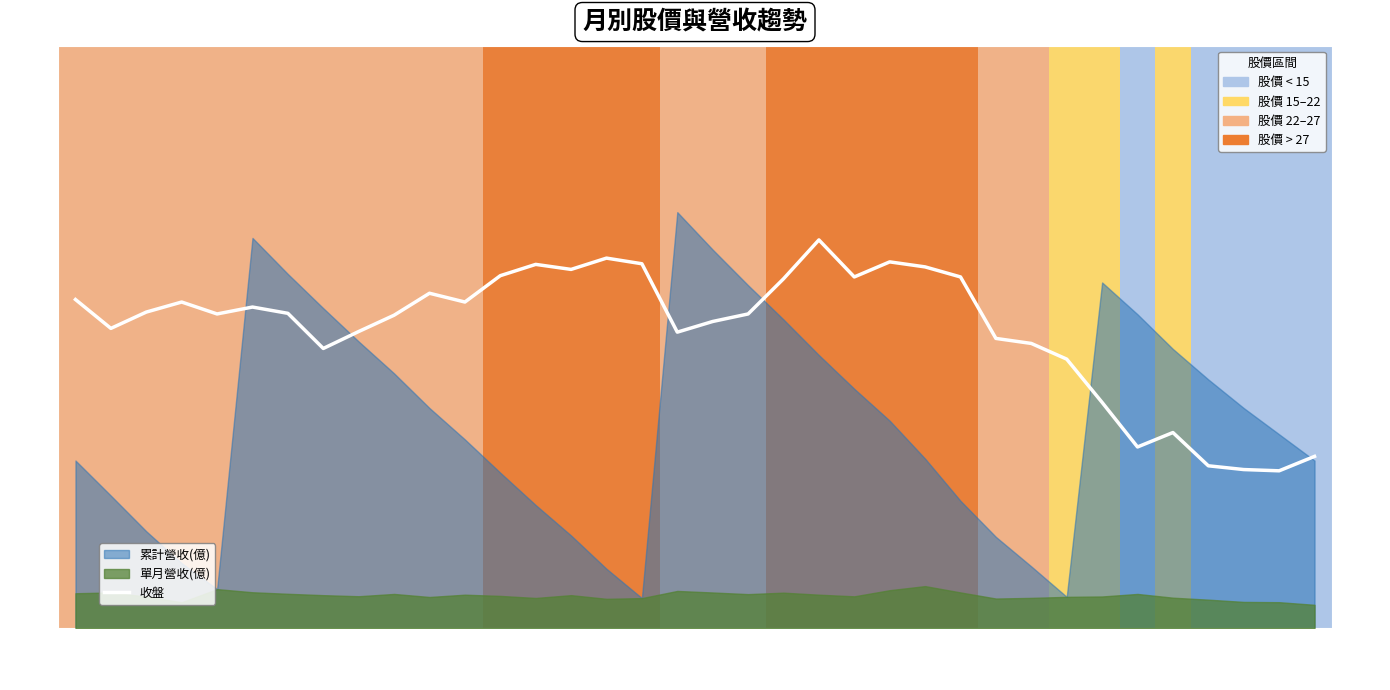

Which category has the lowest value across all series?

34